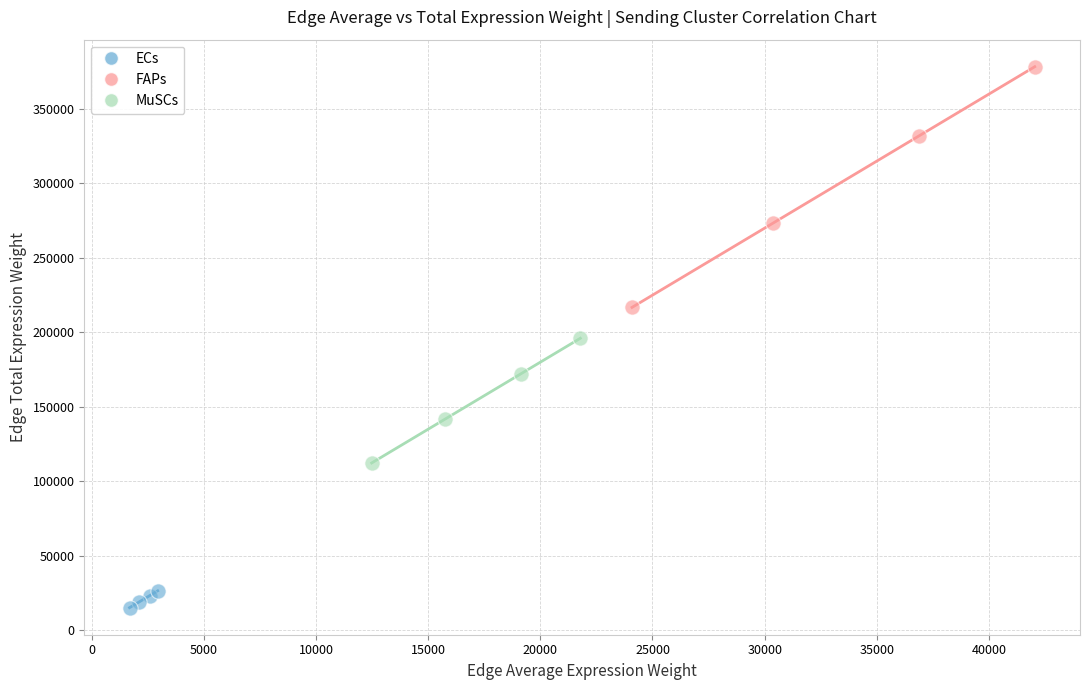

Which series contains the highest Y value?

FAPs